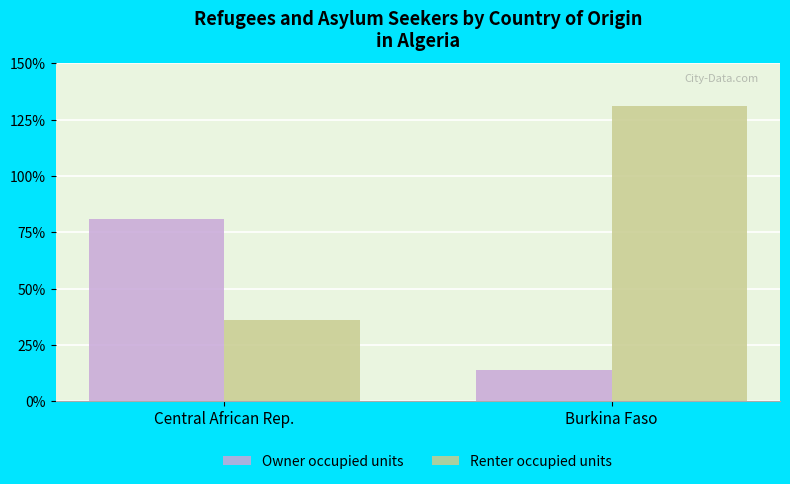

Is the value of Renter occupied units at Central African Rep. greater than the value of Owner occupied units at Central African Rep.?

No